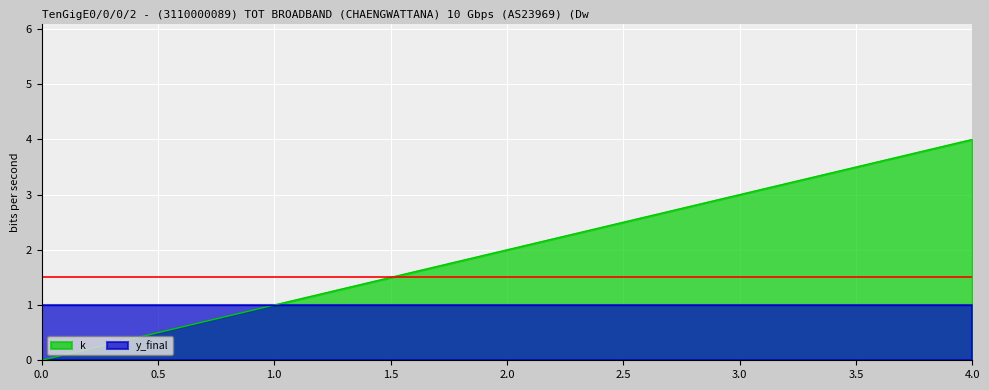

True or false: there are more than 0 points higher than both neighbors.

False